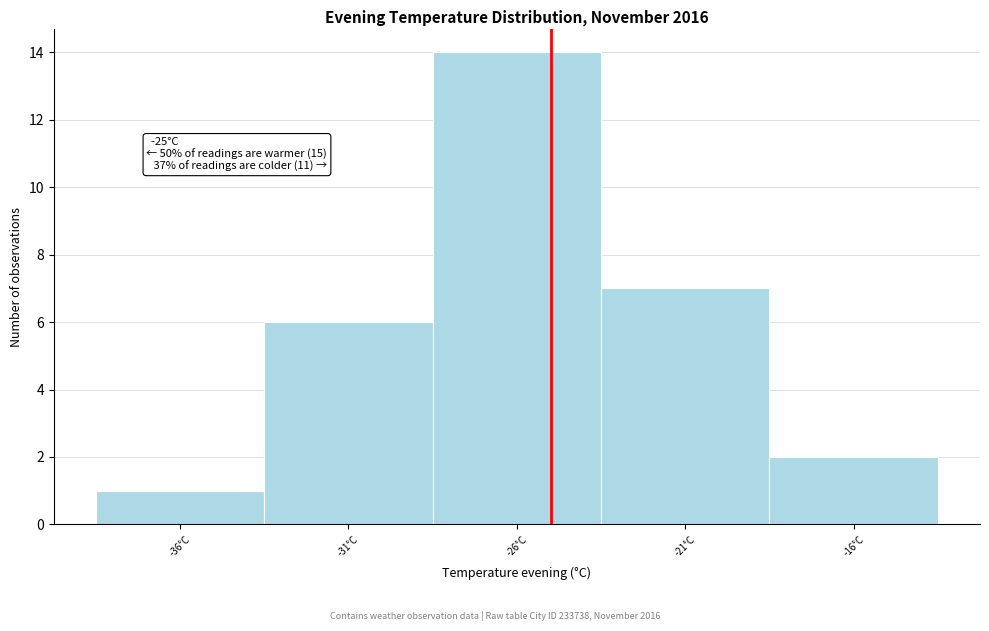

Which range on the x-axis has the tallest bar?

-28.5 to -23.5